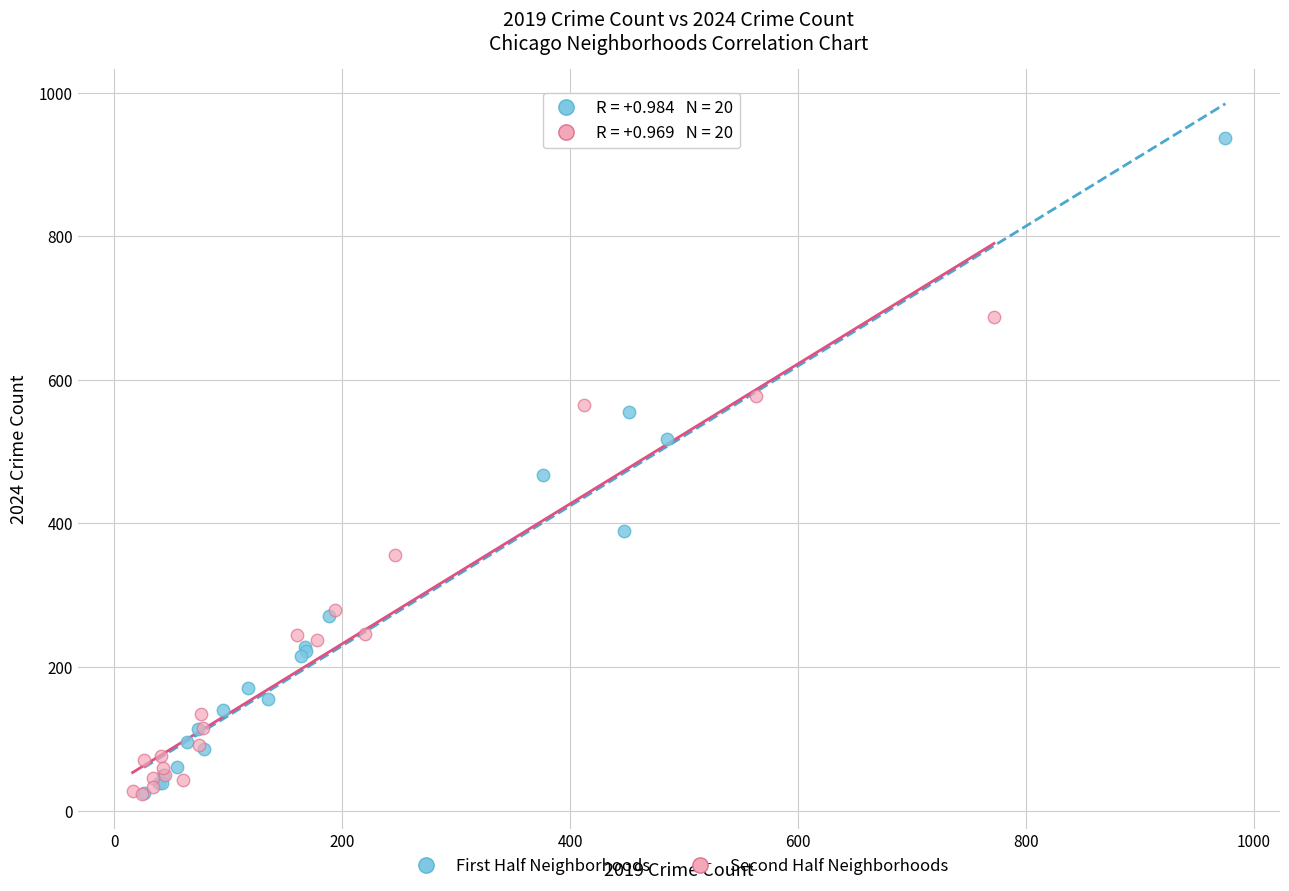

Which series has the largest Y range (max minus min)?

First Half Neighborhoods